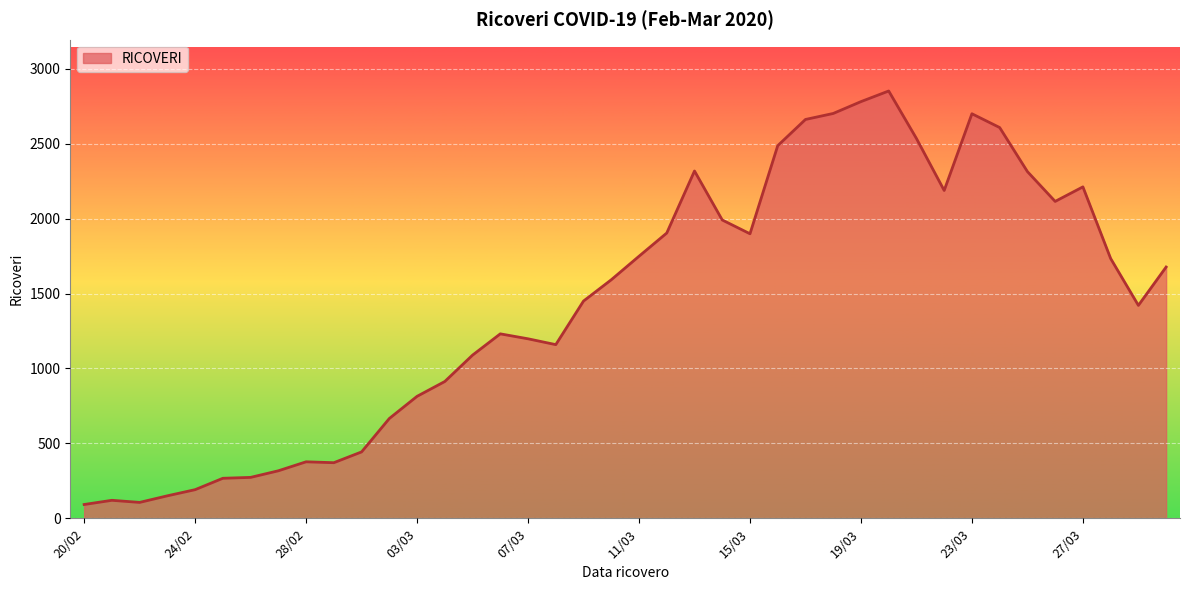

What is the maximum value shown in the chart?

2852